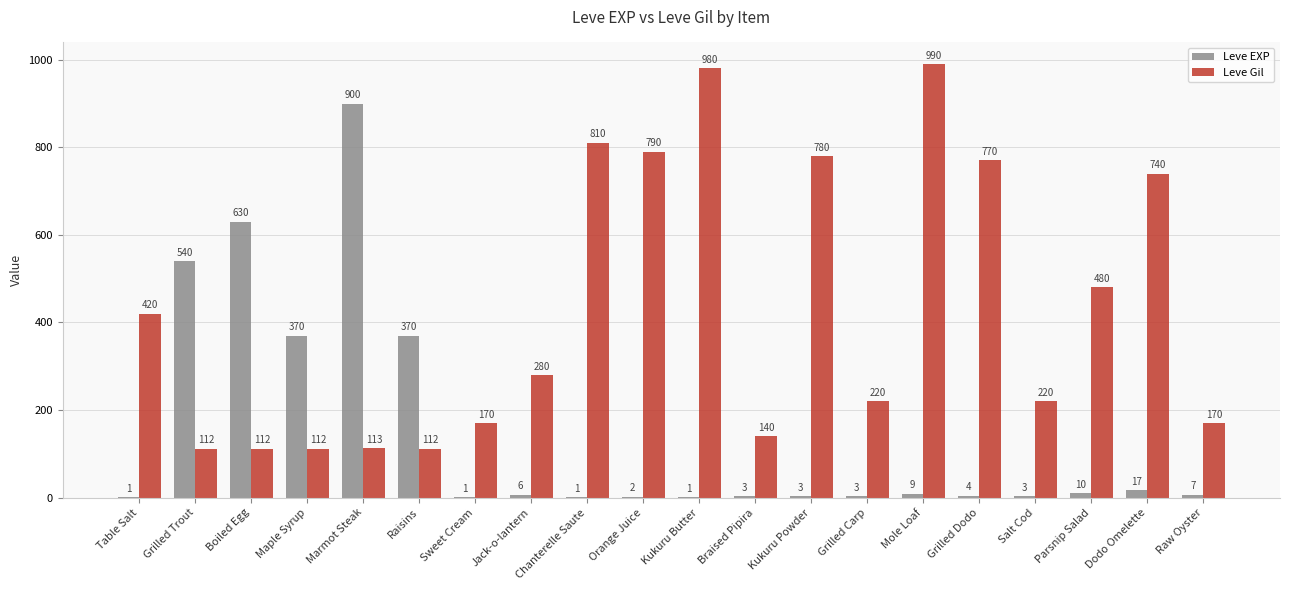

What is the sum of all Leve EXP values?

2881